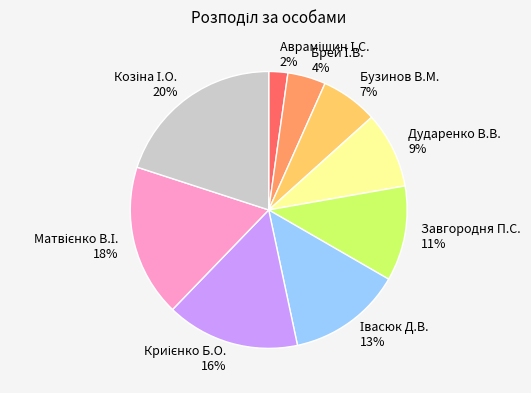

Count the number of slices in the pie.

9